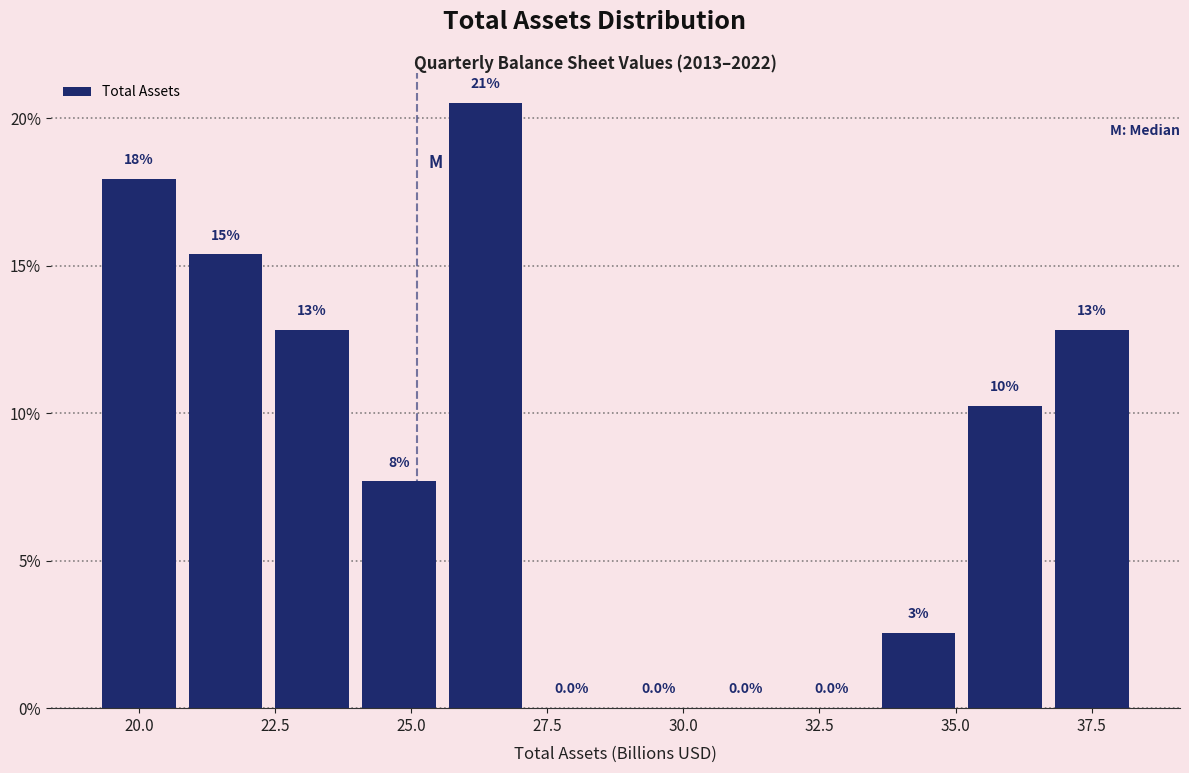

Read against the x-axis, roughly where is the centre of the tallest bar?

26.5